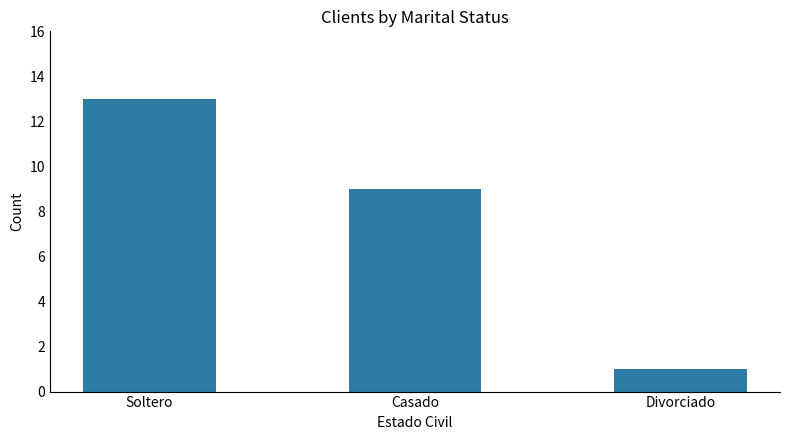

What position from the left is Divorciado?

3